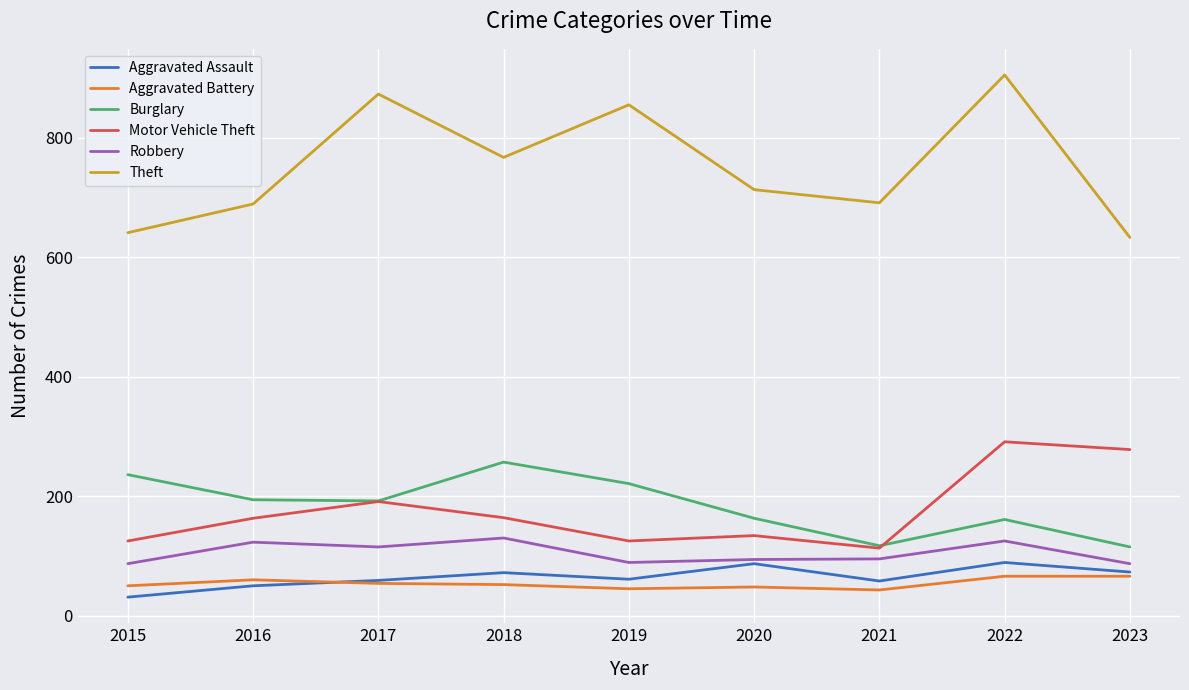

Is the value of Burglary at 2020 greater than the value of Motor Vehicle Theft at 2021?

Yes